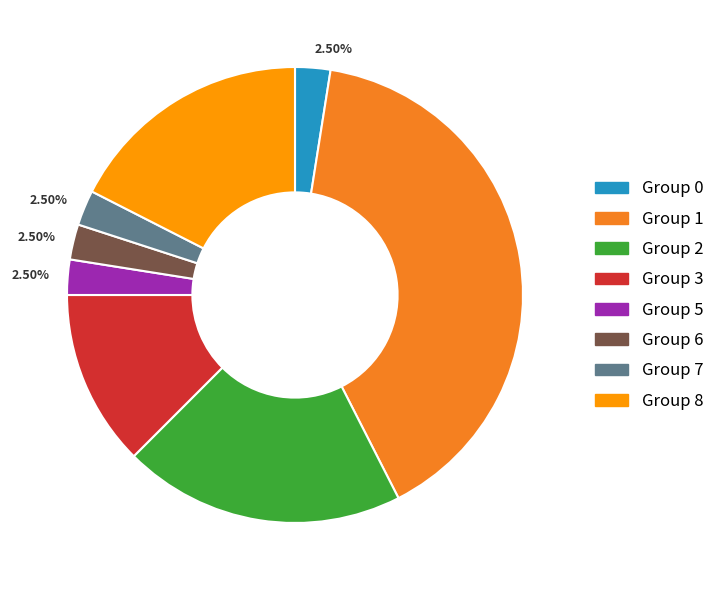

Is there a majority slice in this chart?

No